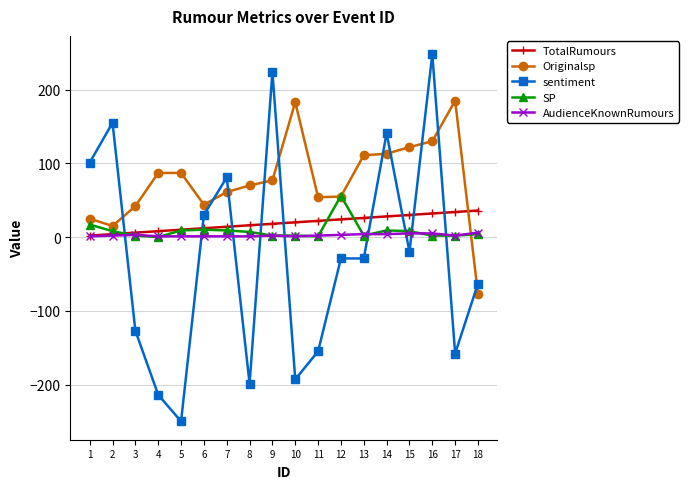

What is the sum of all TotalRumours values?

342